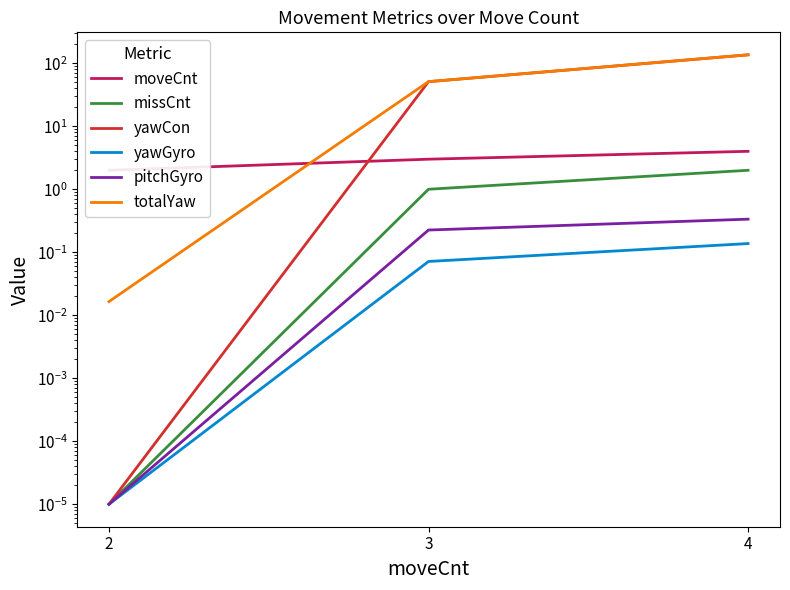

Which series has the largest total across all categories?

totalYaw